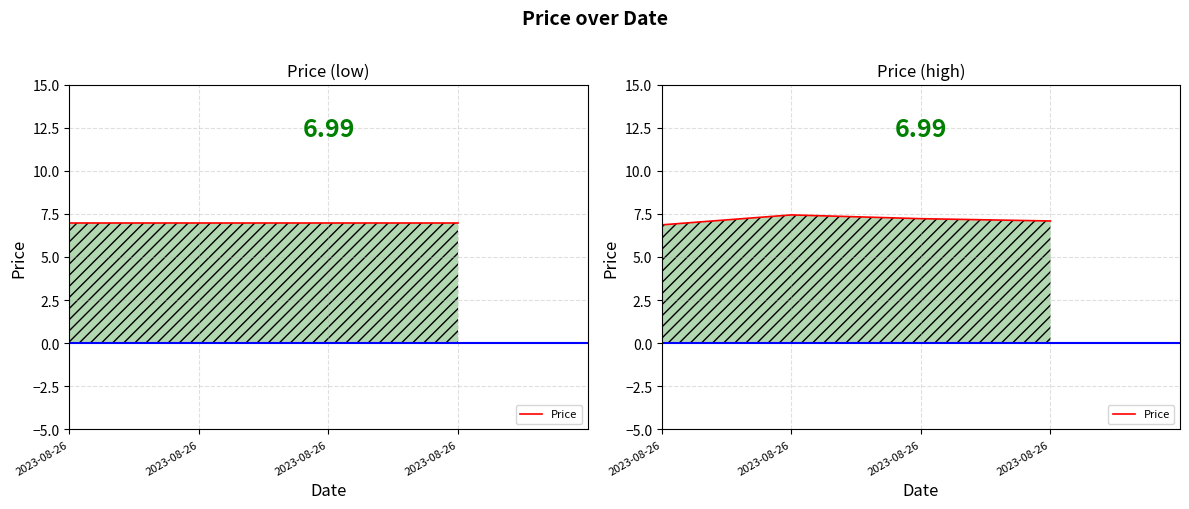

True or false: the data shows 12.0 at 2023-08-26.

False